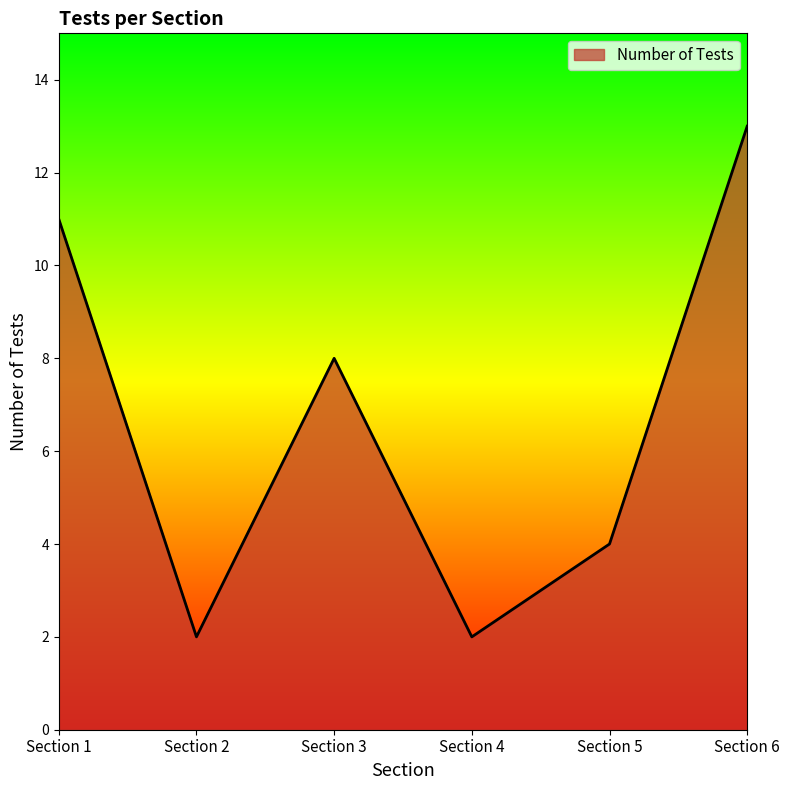

Reading left to right, extract all data points from this chart.

Section 1=11	Section 2=2	Section 3=8	Section 4=2	Section 5=4	Section 6=13